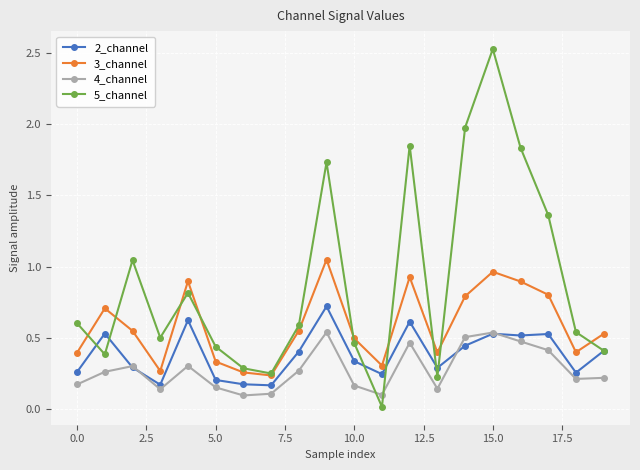

Which series has the widest spread of values?

5_channel